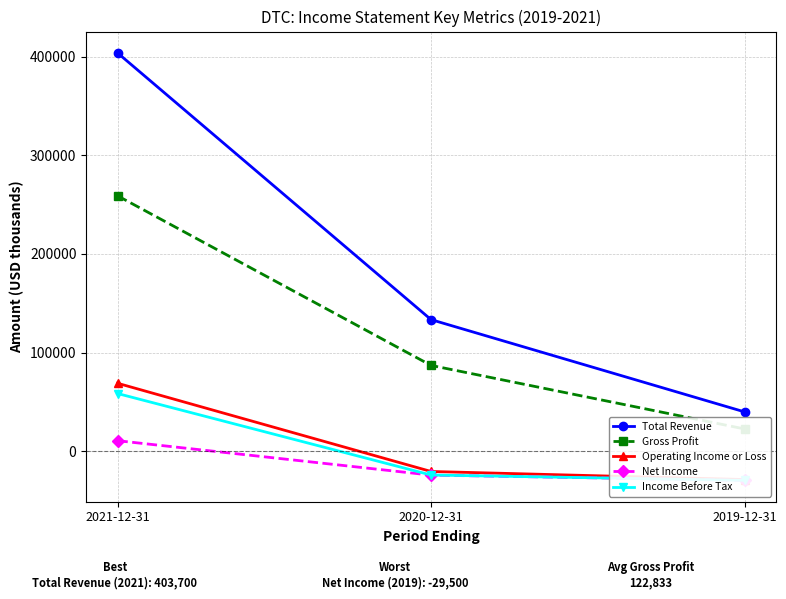

Is it true that Operating Income or Loss equals -28700 at 2019-12-31?

True